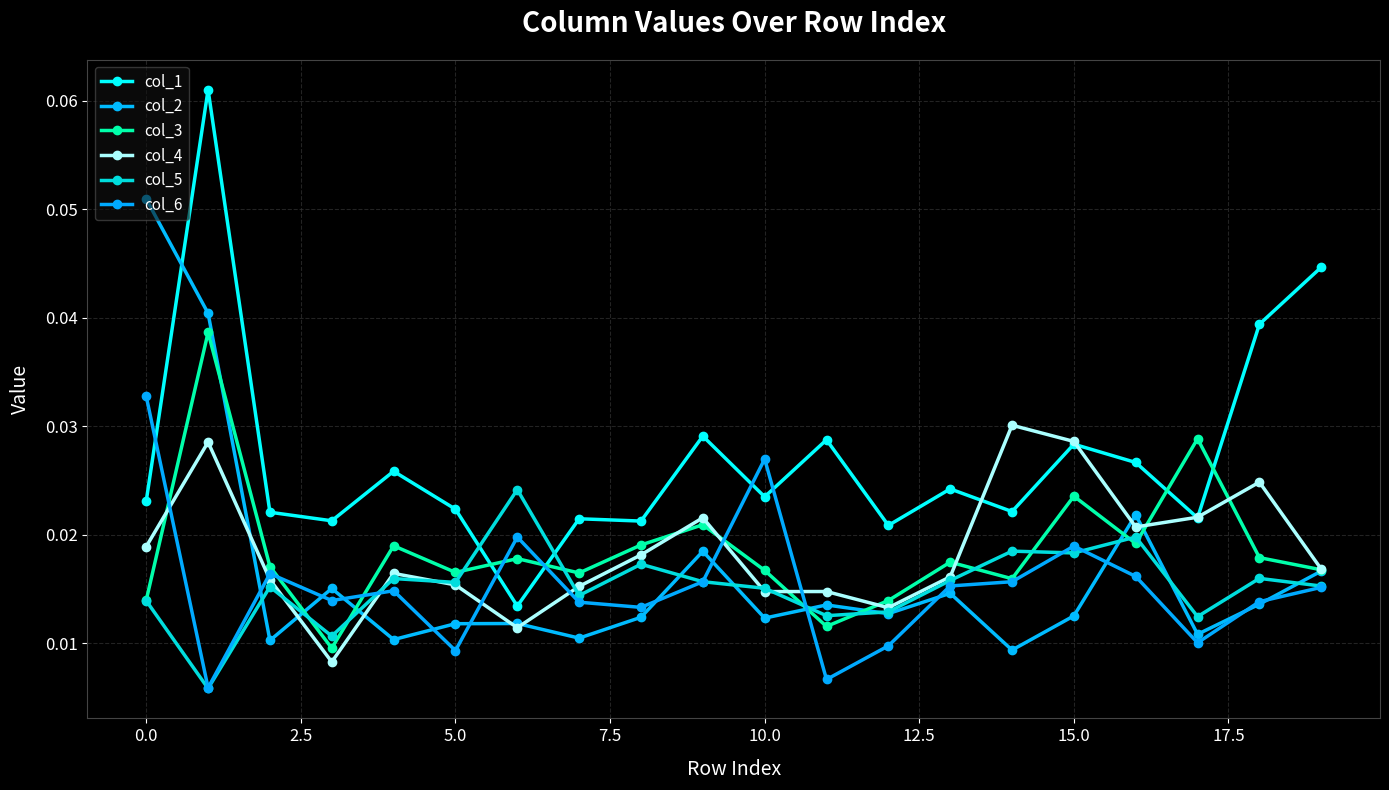

Does the chart display data point markers on the line(s)?

Yes